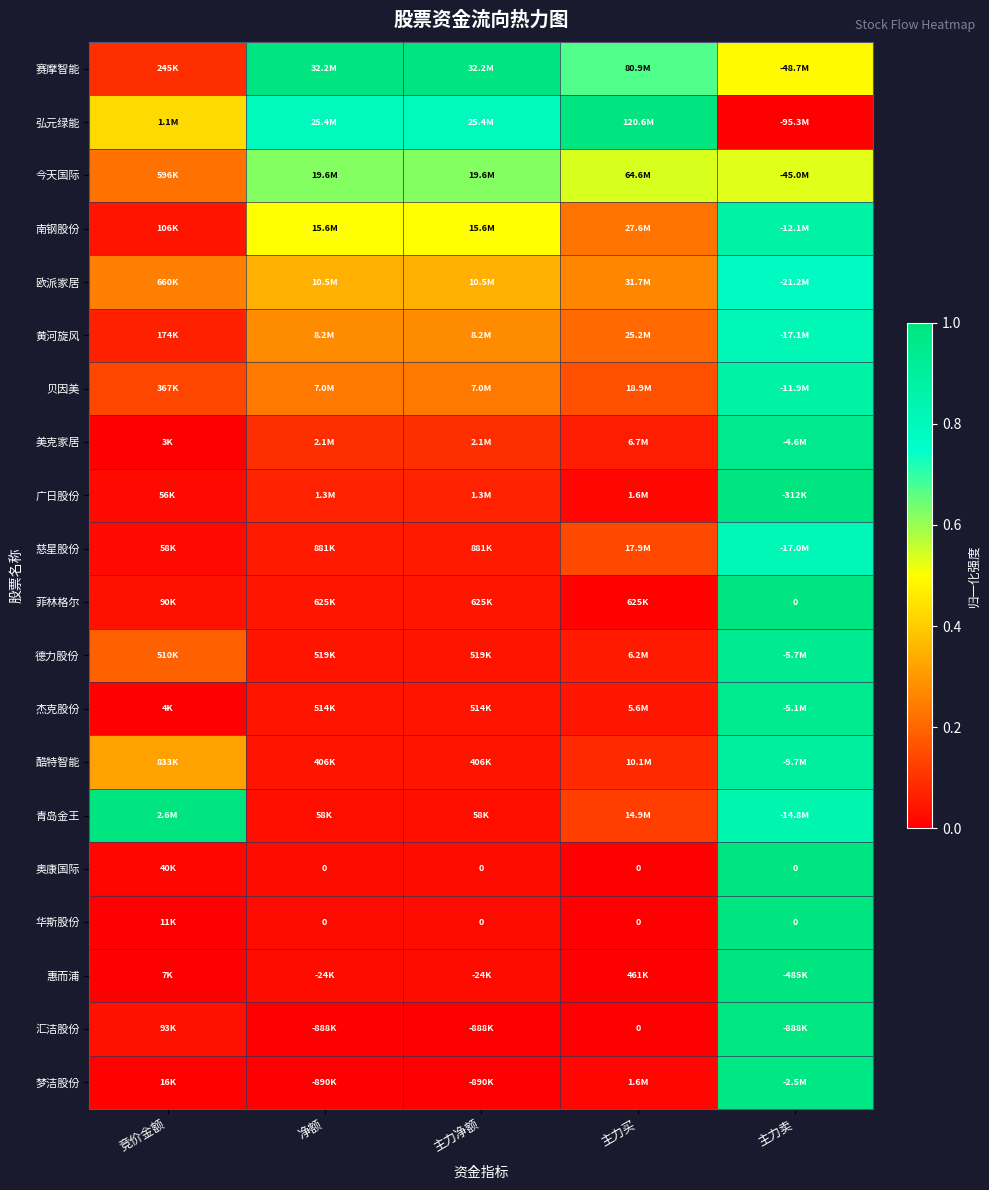

The 慈星股份 series shows 1.3 at 主力卖. True or false?

False